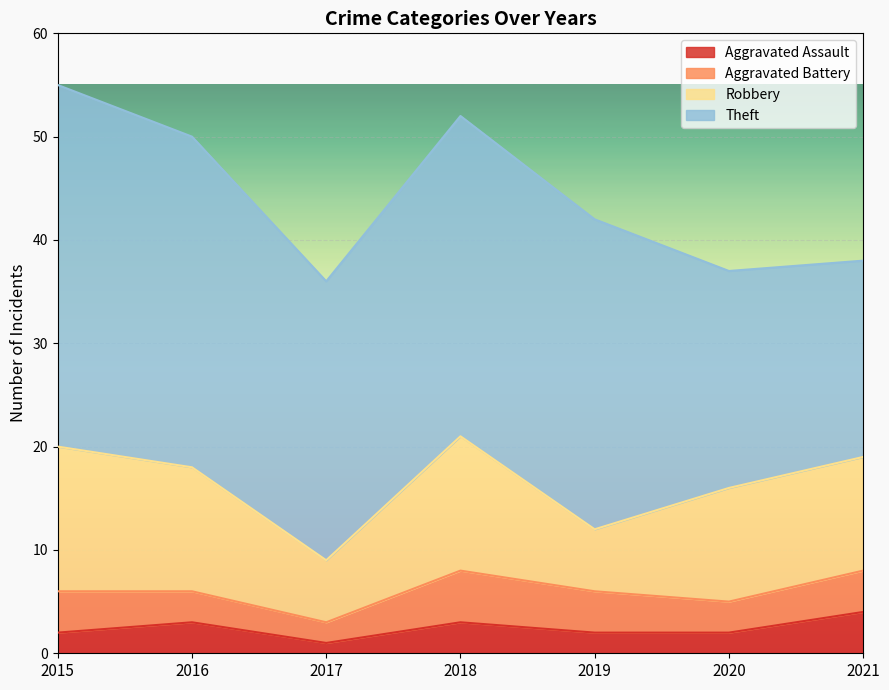

What is the lowest value of the Robbery series?

6